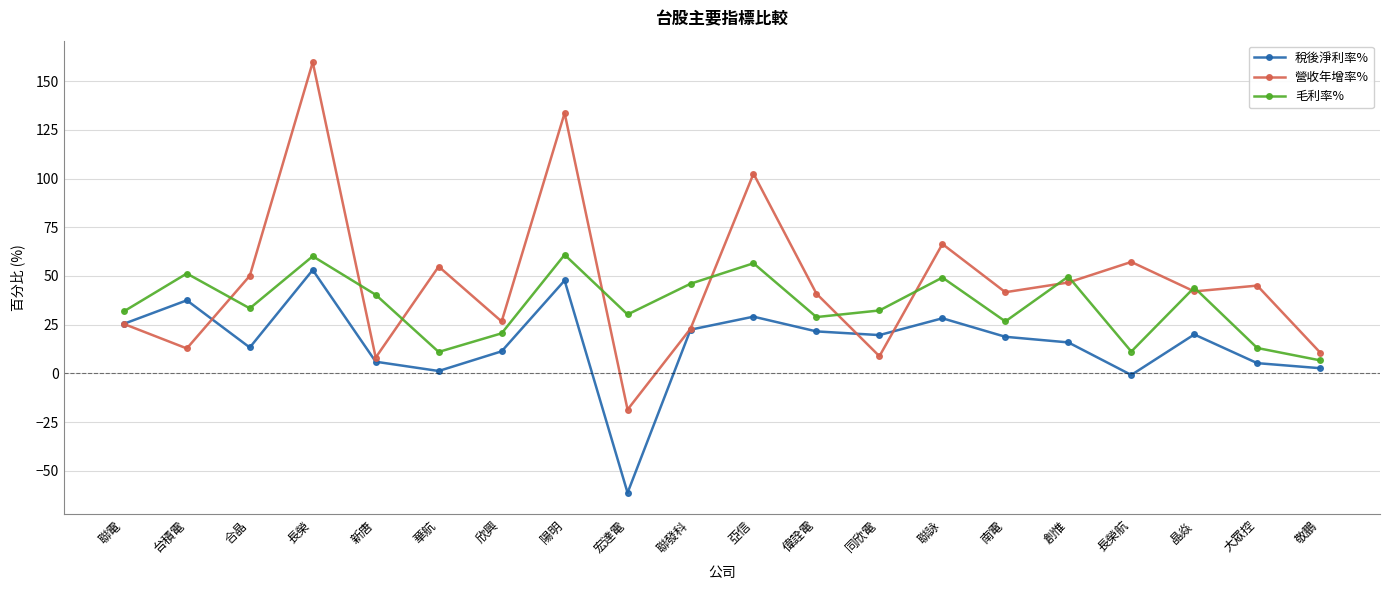

Is this an area chart (filled region under the line)?

No